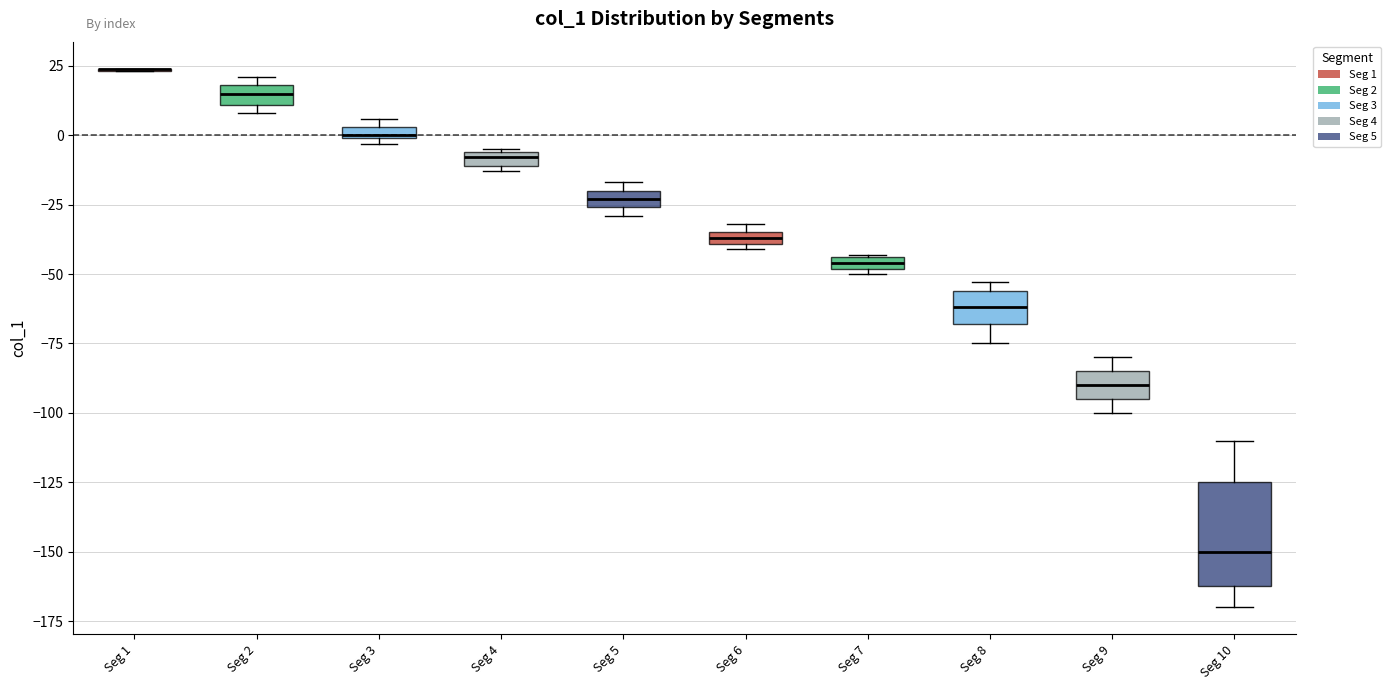

Where is the lower edge of the box for Seg 9 on the y-axis? The values are not printed on the chart, so give them approximately, as read against the axis.

-95